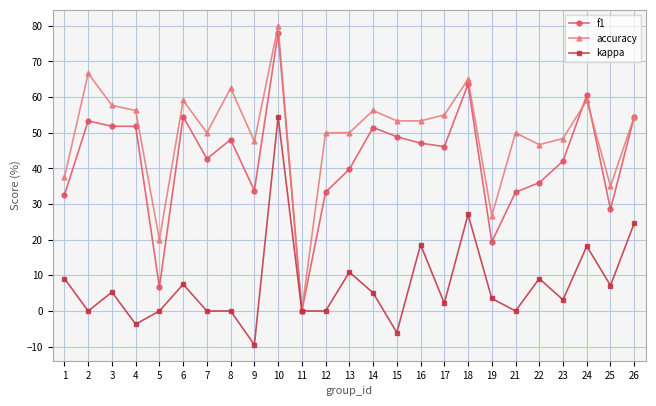

At 16, list the series in order from smallest to largest.

kappa, f1, accuracy